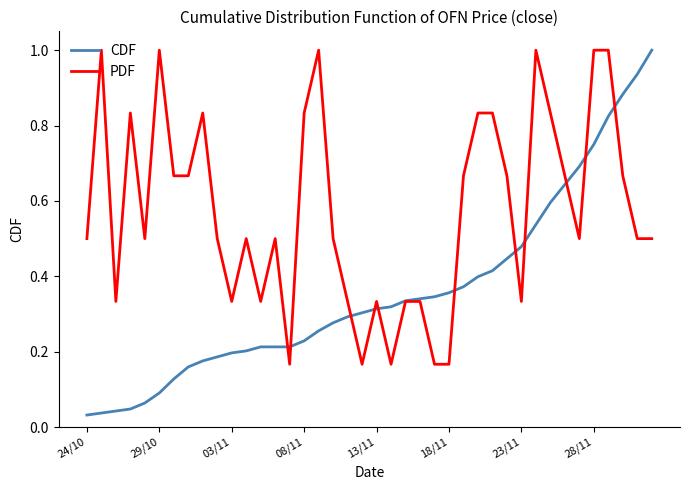

Rank the series by their average value, from highest to lowest.

PDF, CDF